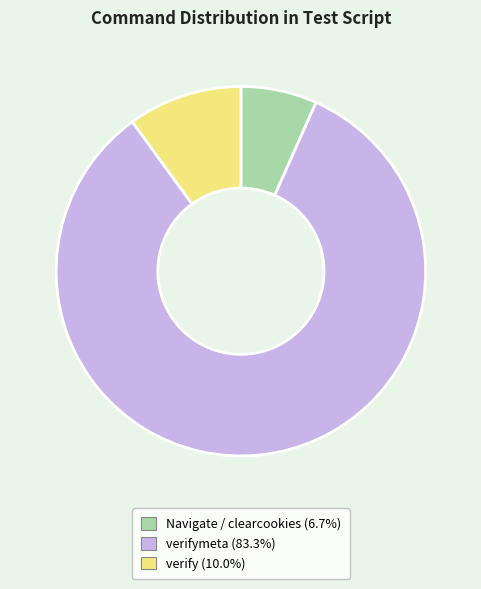

Does any single category account for the majority?

Yes